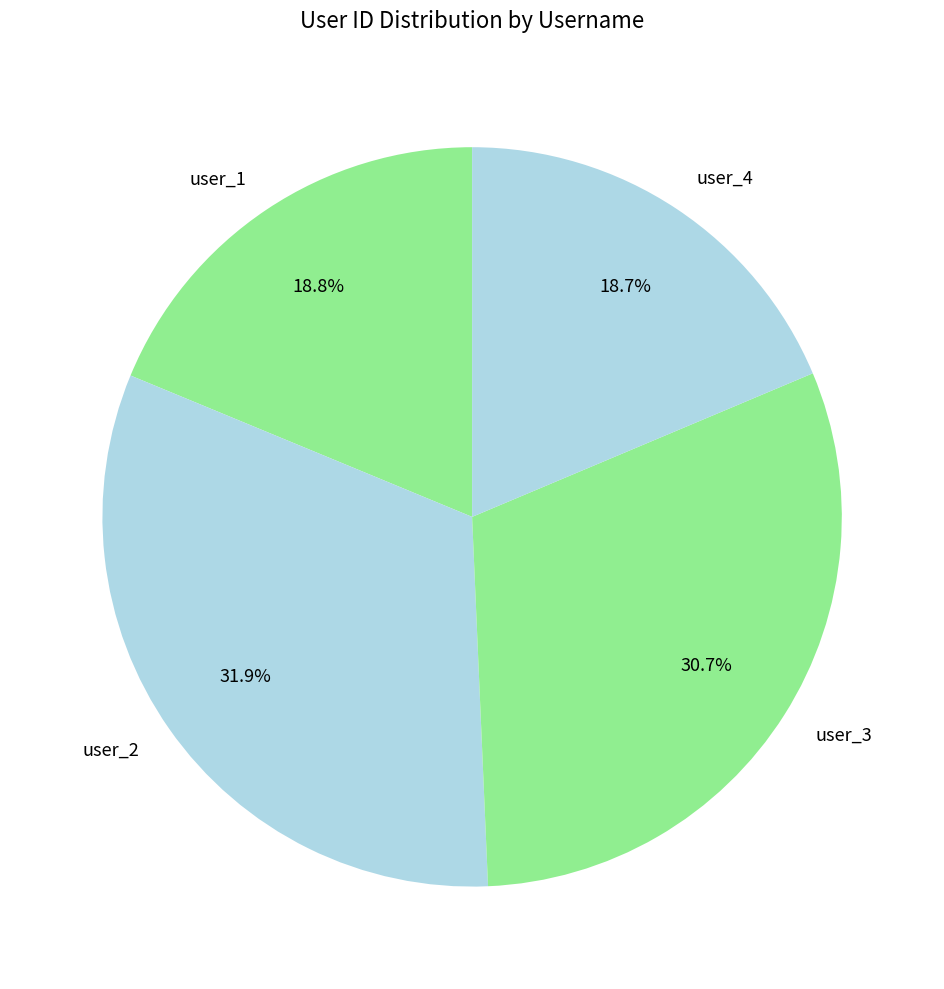

The user_2 slice represents 32% of the pie. True or false?

True